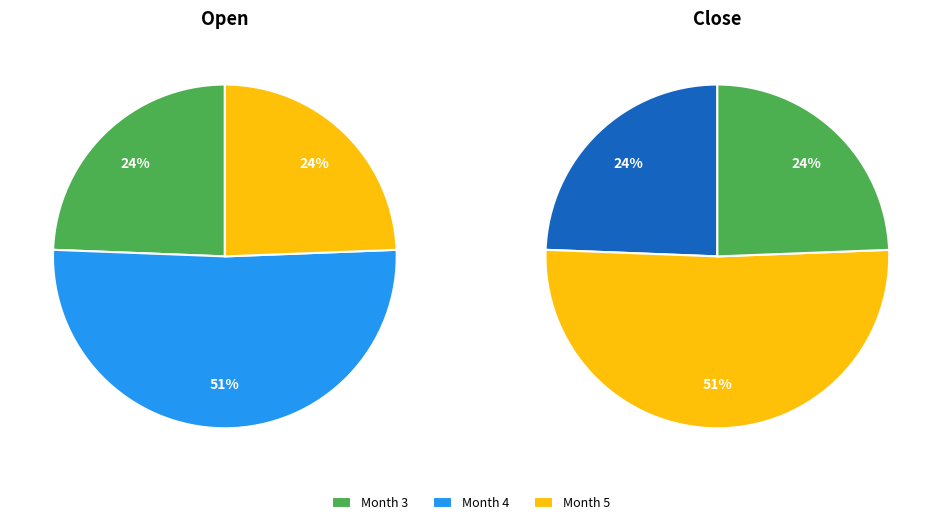

What portion of the pie excludes 8?

100.0%